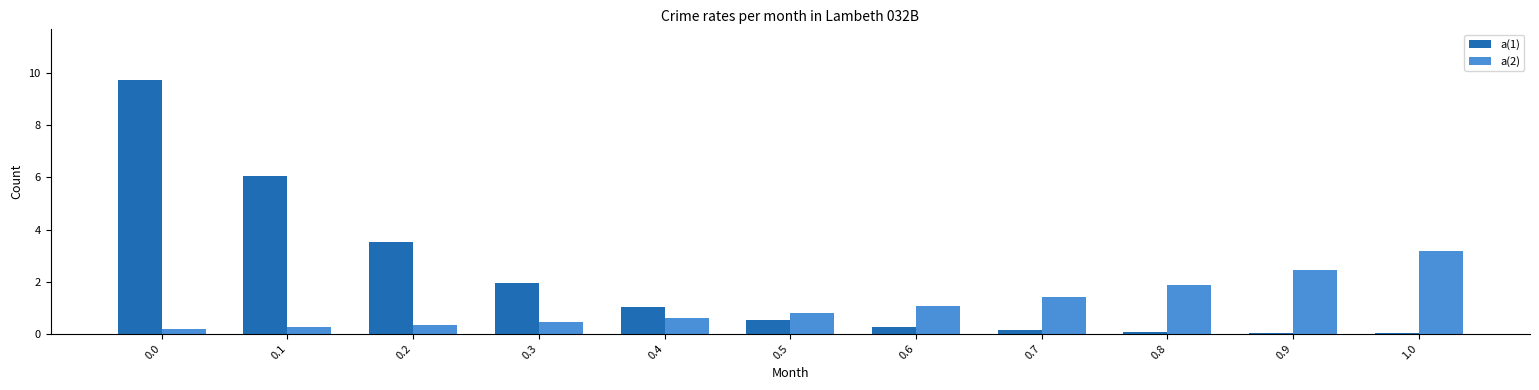

Which series has the largest total across all categories?

a(1)